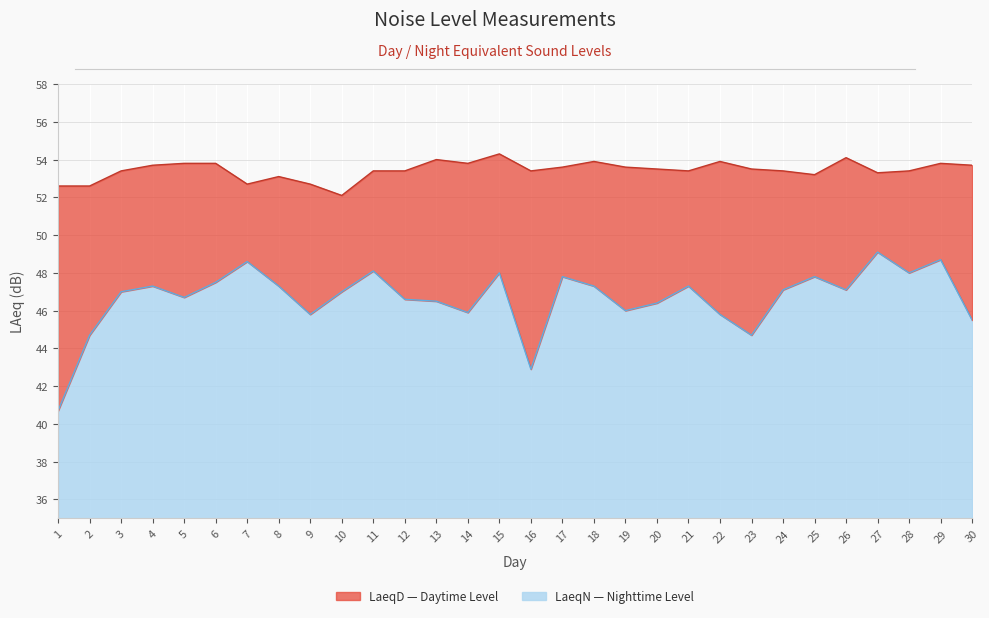

Which category has the lowest value in the LaeqN series?

1